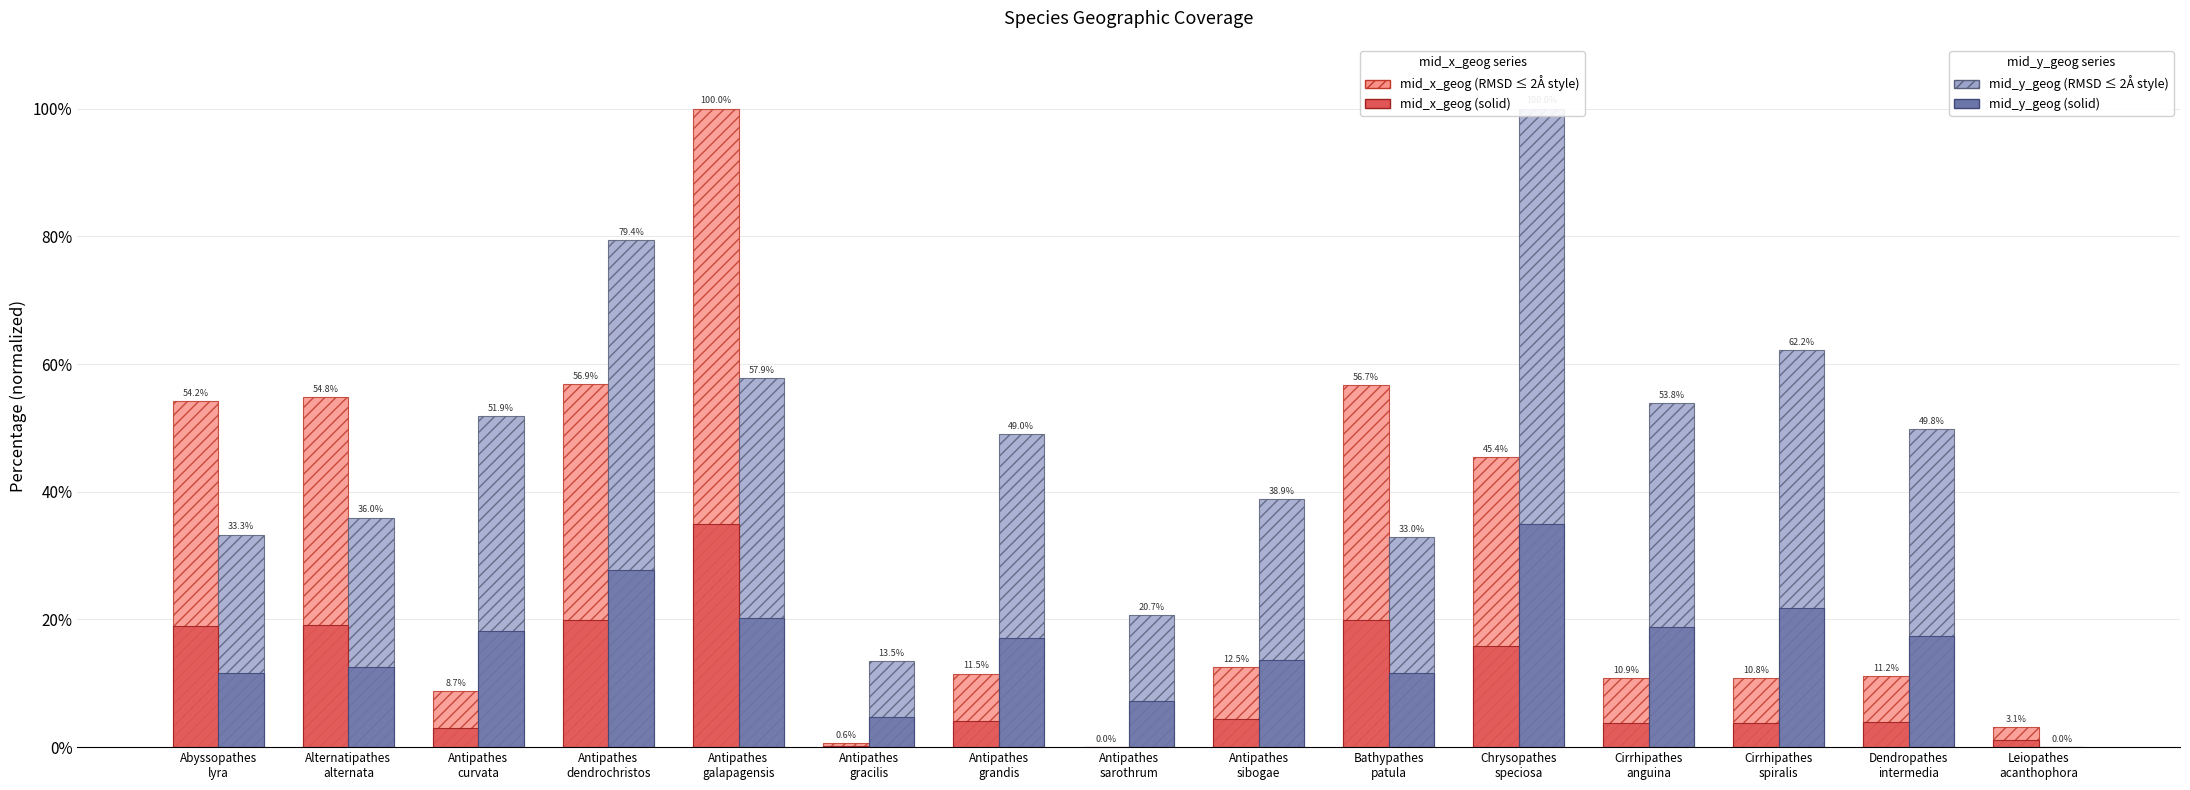

What is the maximum value shown in the chart?

100.0